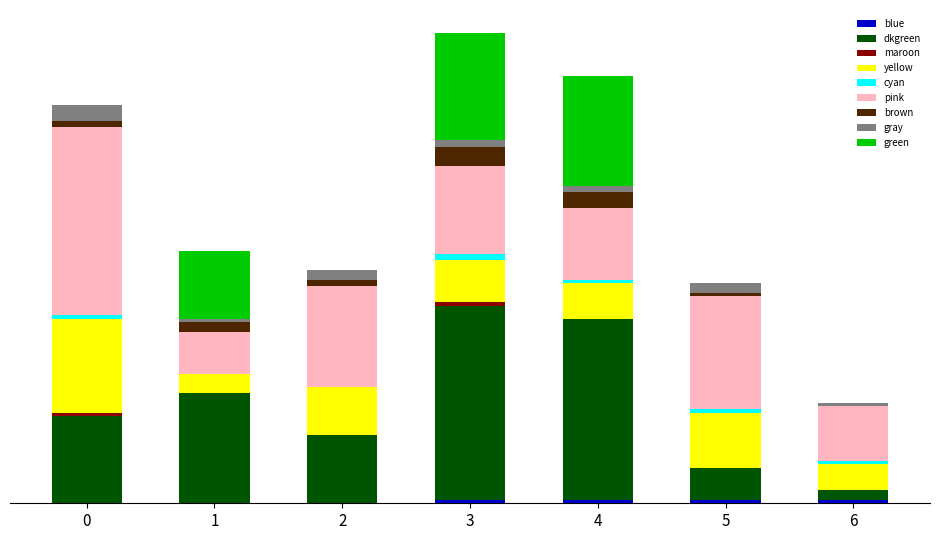

What is the total value across all series at 5?

47